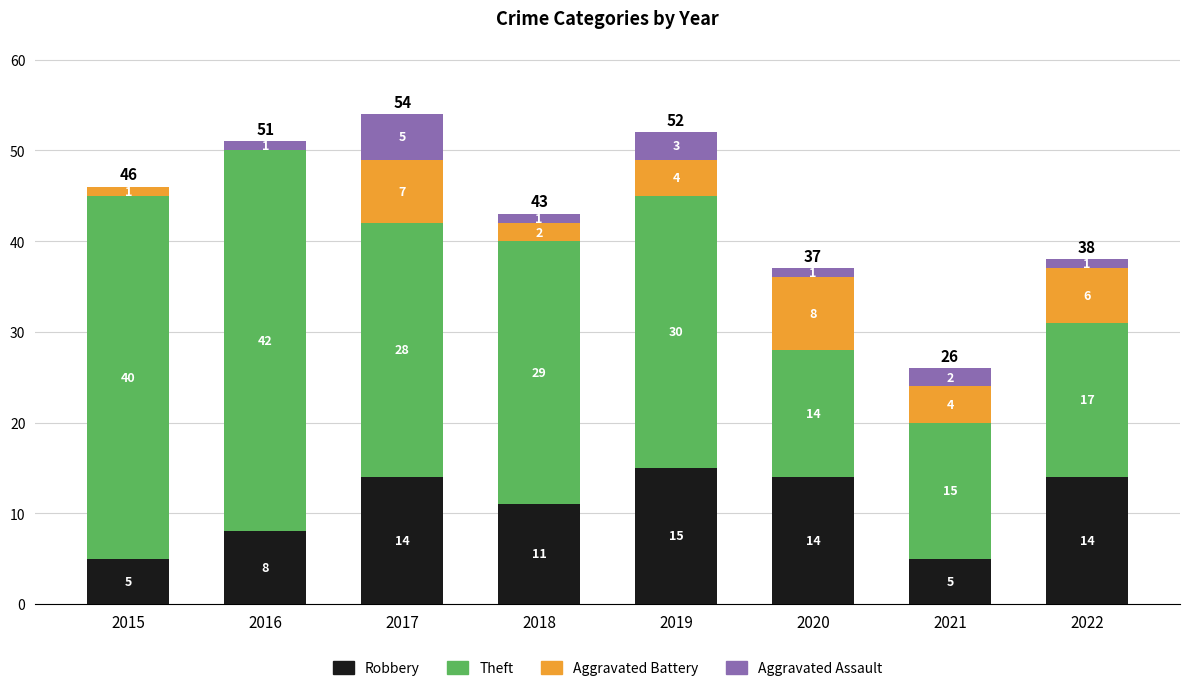

Is it true that Robbery equals 11 at 2018?

True